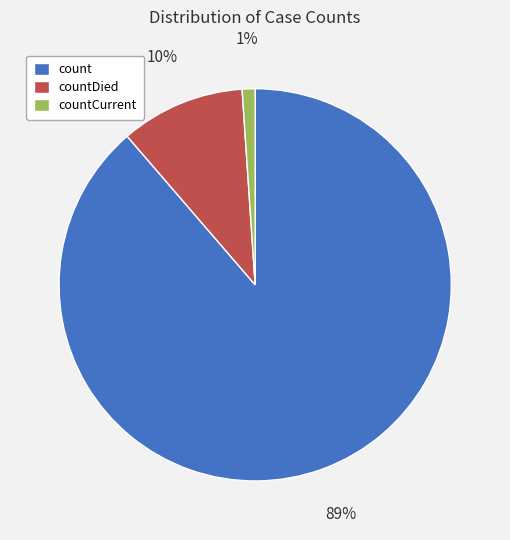

Is it true that countCurrent is 1% of the pie?

True